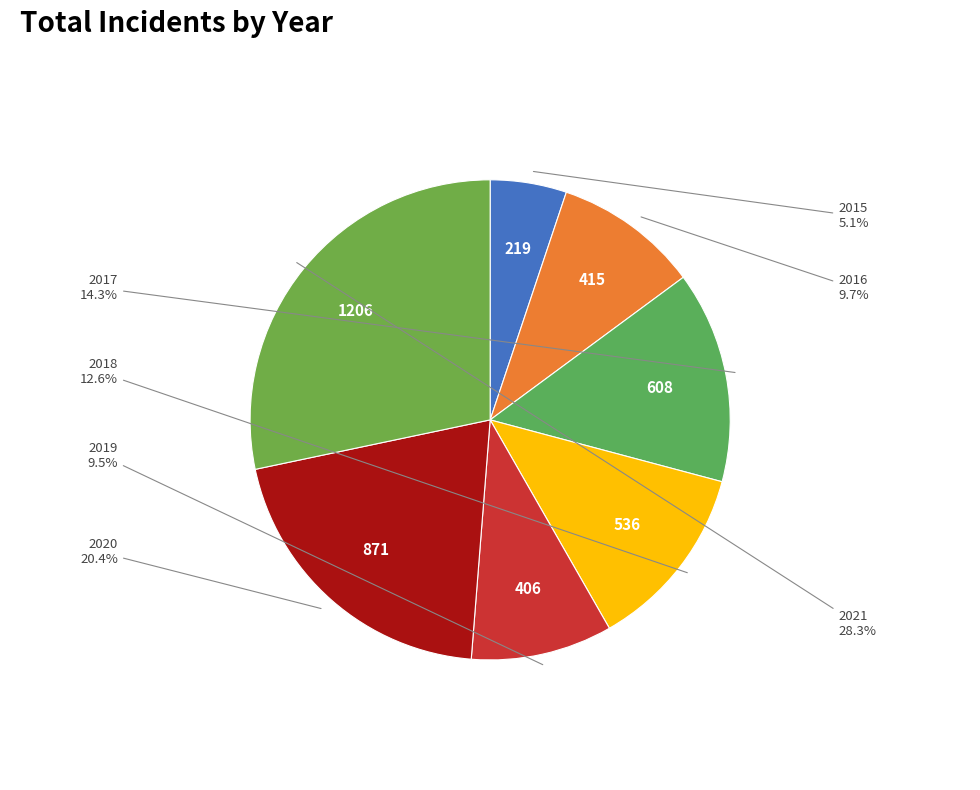

What is the smallest slice in the pie chart?

2015